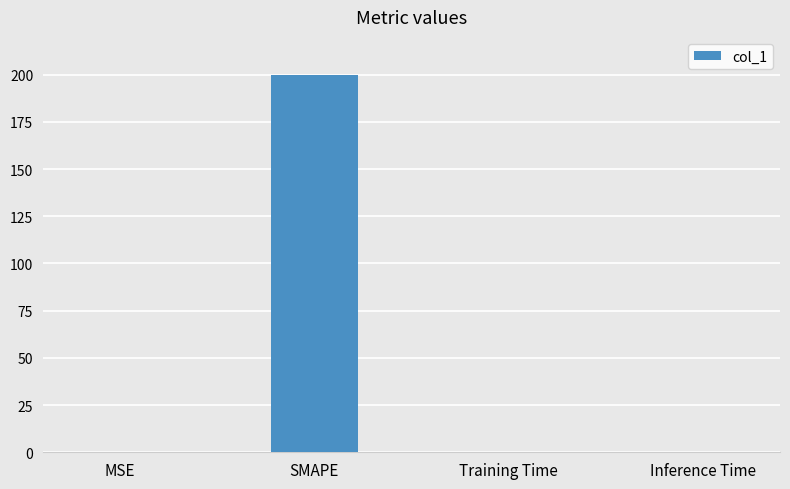

Which has a higher value, Inference Time or SMAPE?

SMAPE